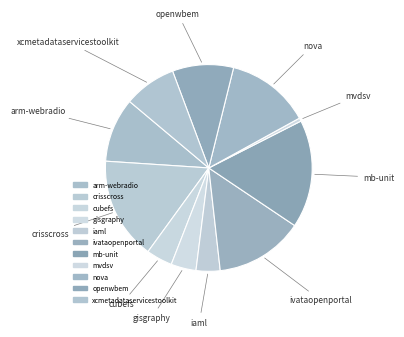

Rank the categories by value from highest to lowest.

mb-unit.csv, crisscross.csv, ivataopenportal.csv, nova.csv, arm-webradio.csv, openwbem.csv, xcmetadataservicestoolkit.csv, cubefs.csv, gisgraphy.csv, iaml.csv, mvdsv.csv